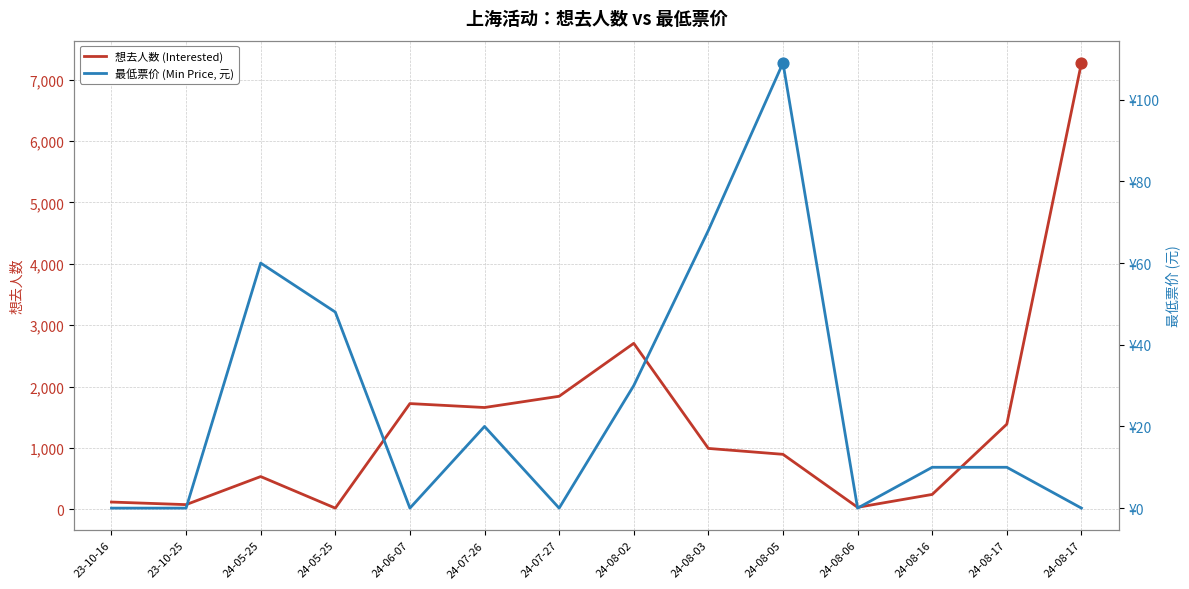

Which series contains the lowest Y value?

最低票价 (Min Price, 元)